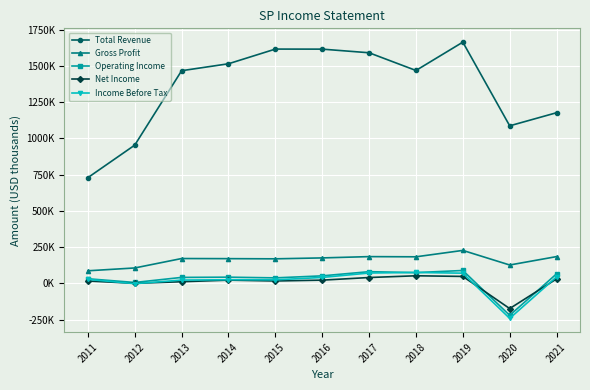

Is this an area chart (filled region under the line)?

No